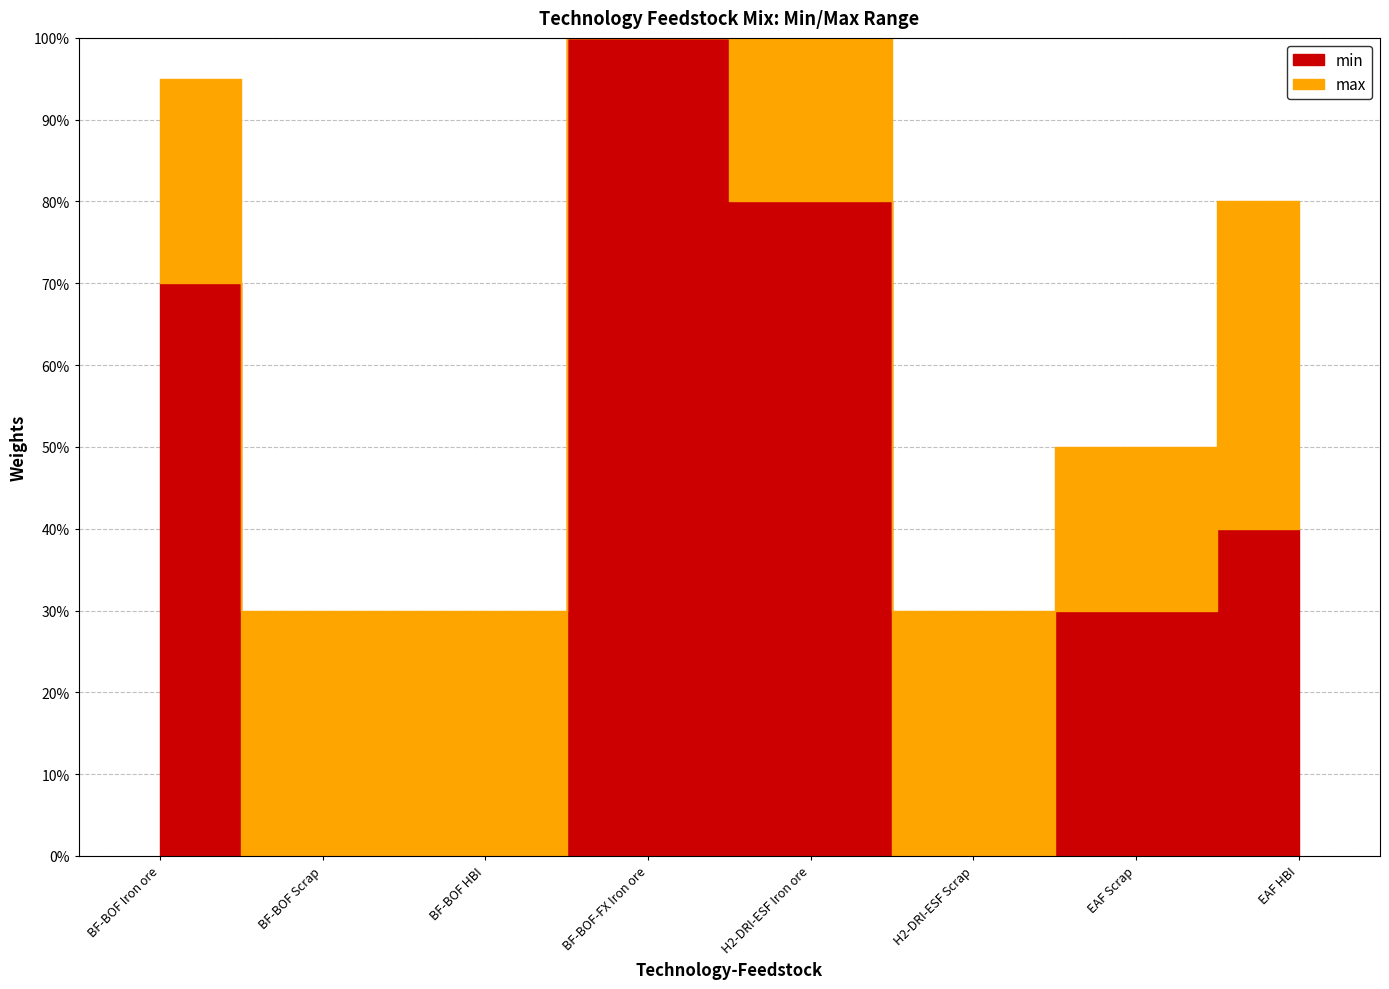

True or false: min and max intersect in this chart.

False